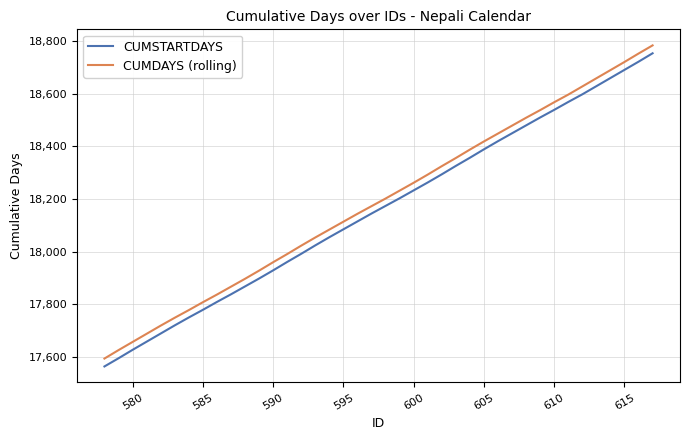

What is the difference between the maximum and minimum values in the CUMDAYS (rolling) series?

1190